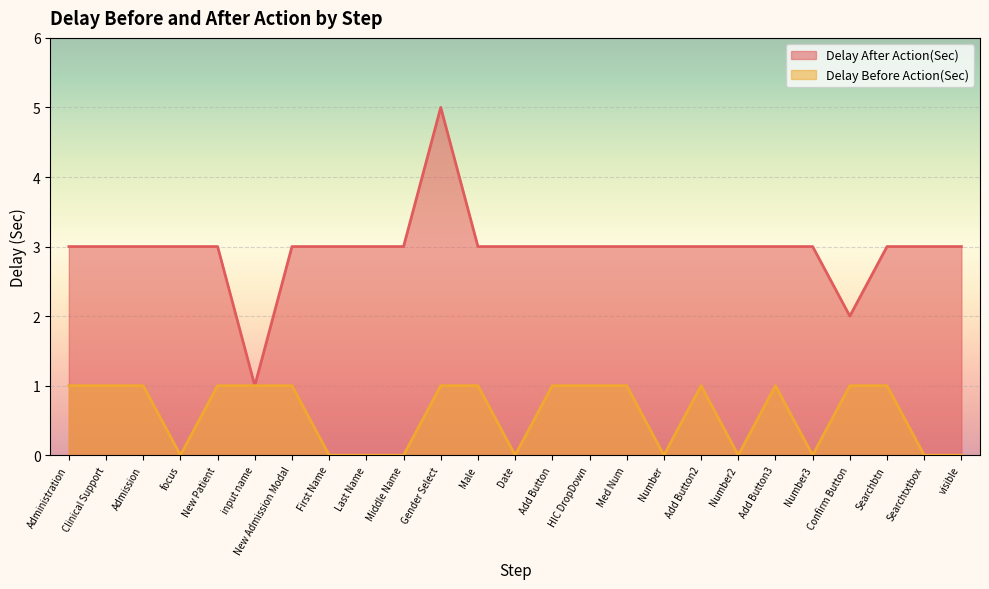

What is the difference between the second highest and minimum values in the Delay After Action(Sec) series?

2